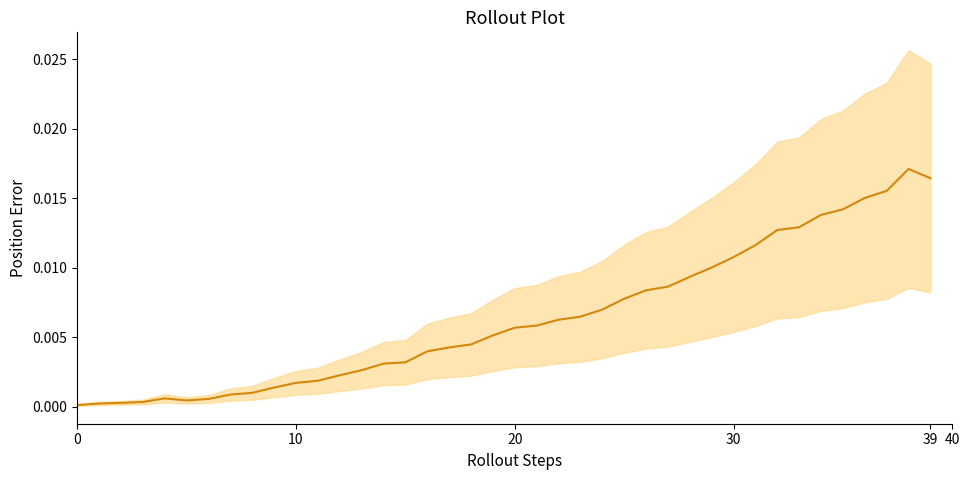

Which has a higher value, 19 or 40?

19